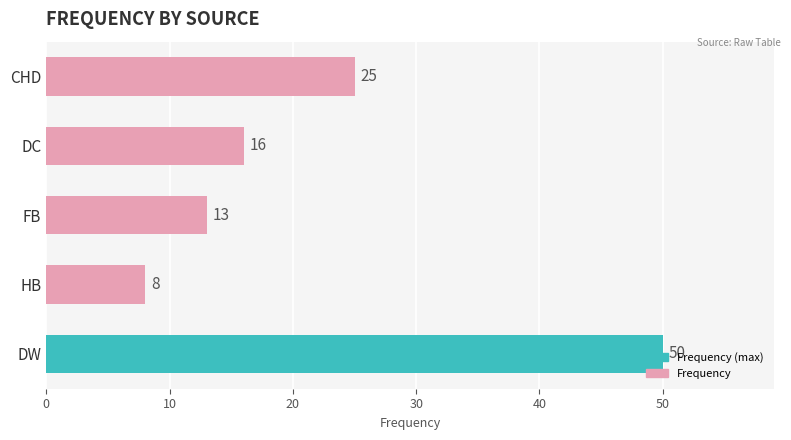

The chart shows a value of 8 at HB. True or false?

True